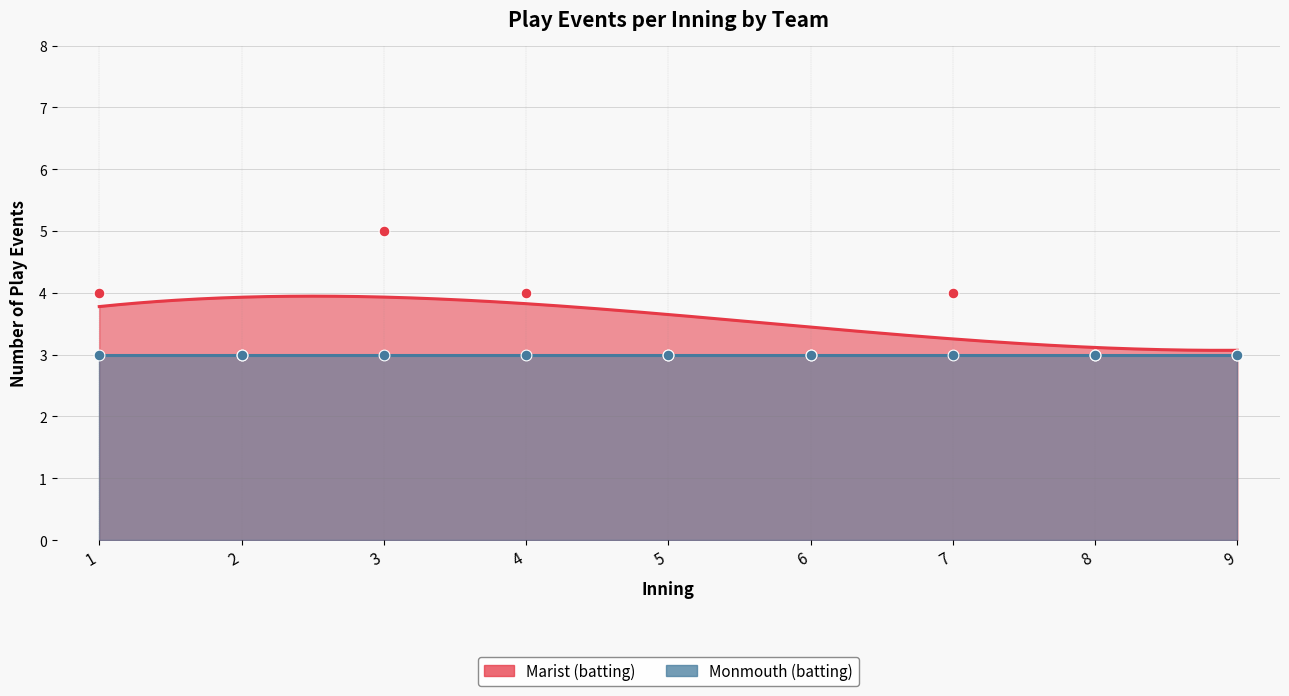

What is the change in value from 1 to 5?

-1